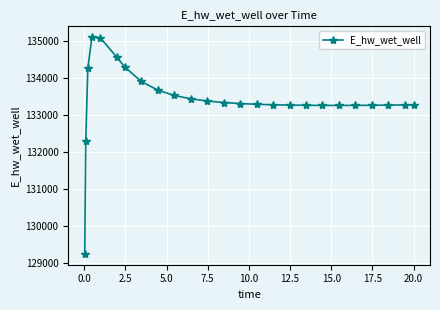

What is the minimum value shown in the chart?

129248.8